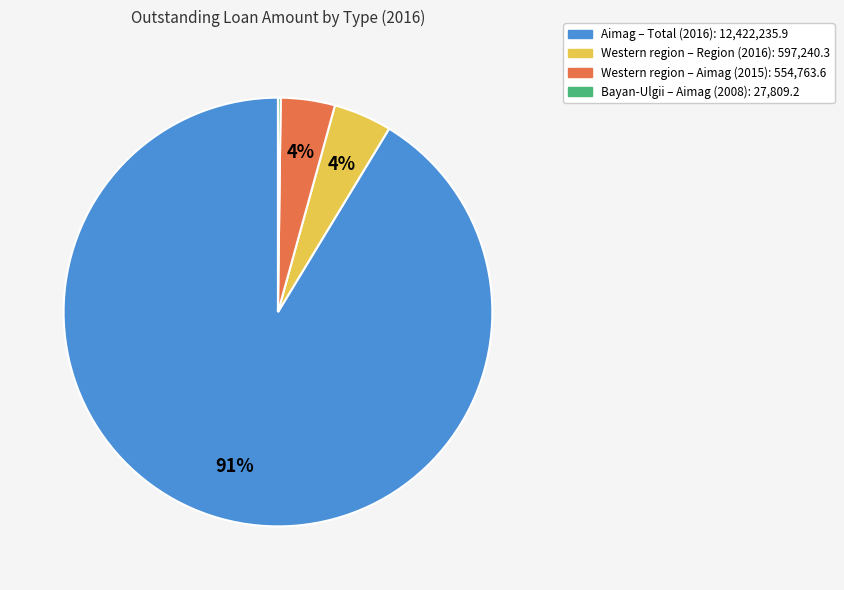

The Western region – Aimag (2015): 554,763.6 slice represents 4% of the pie. True or false?

True